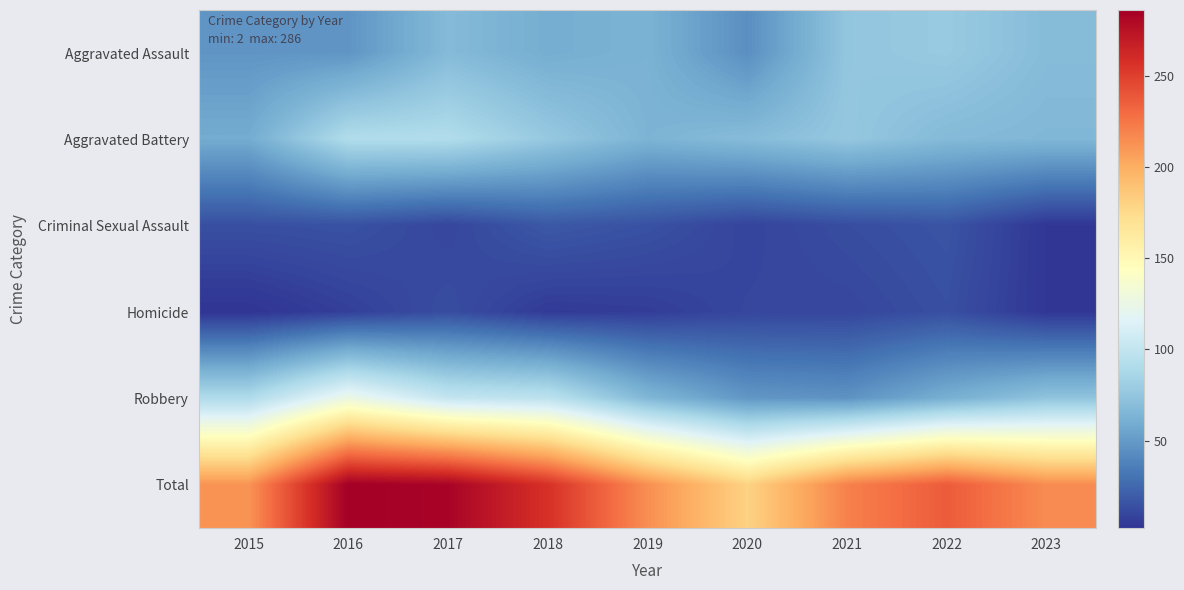

At 2022, list the series in order from largest to smallest.

Total, Aggravated Assault, Aggravated Battery, Robbery, Criminal Sexual Assault, Homicide